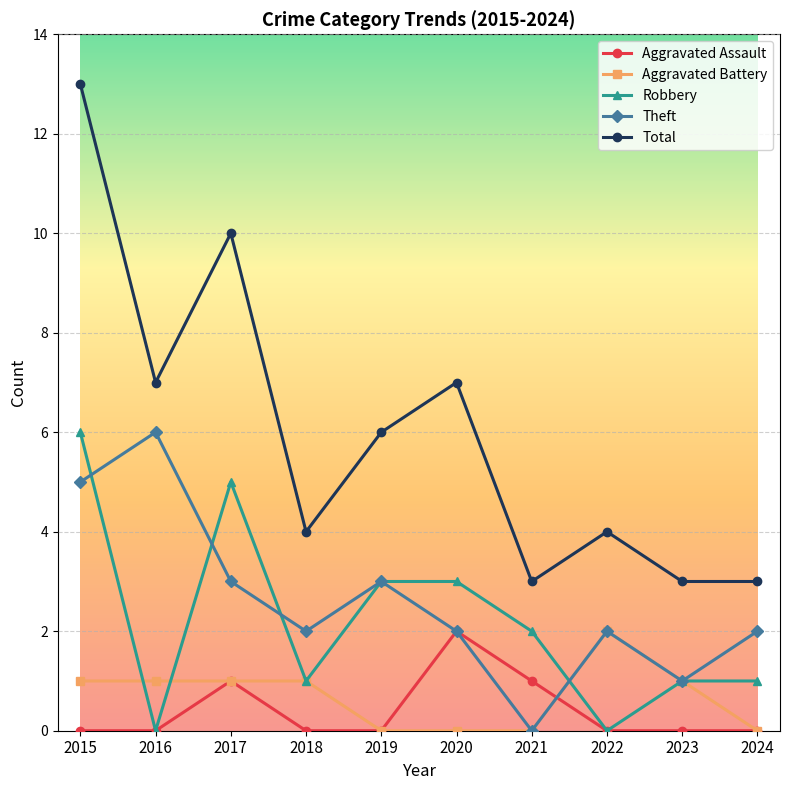

What is the approximate value of Theft at 2023?

1